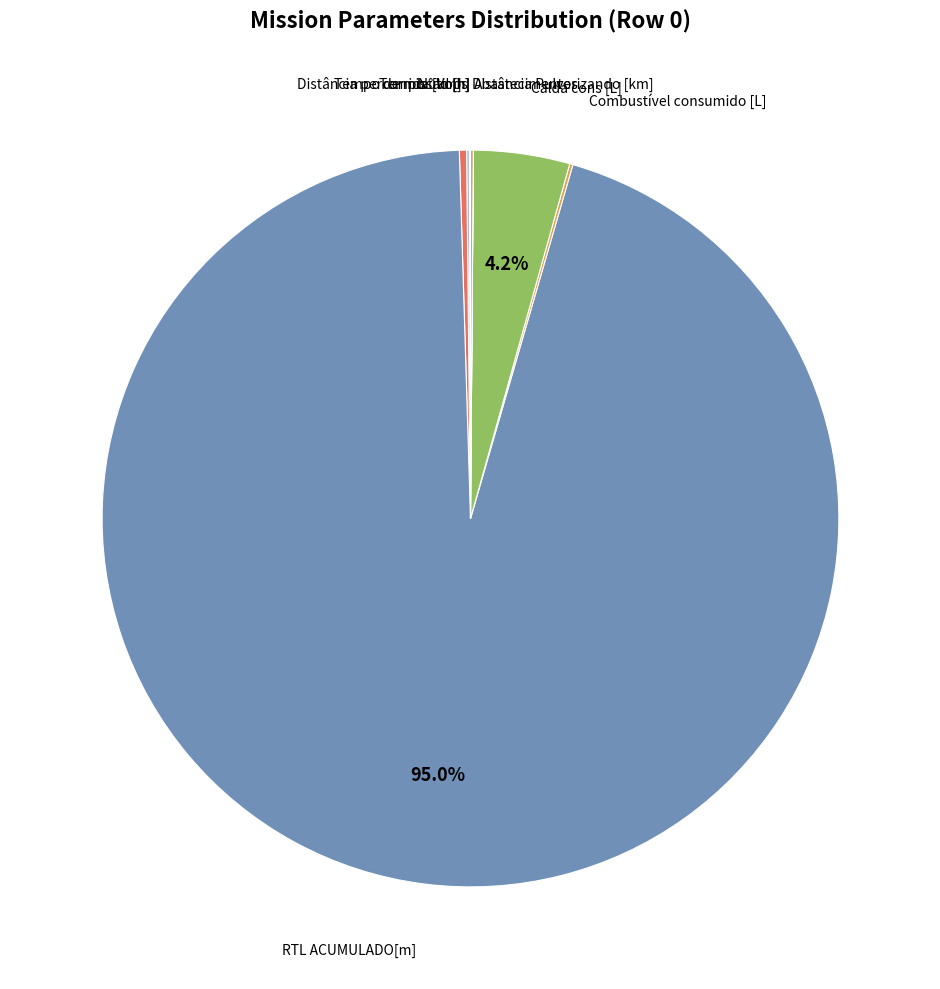

Is there a majority slice in this chart?

Yes